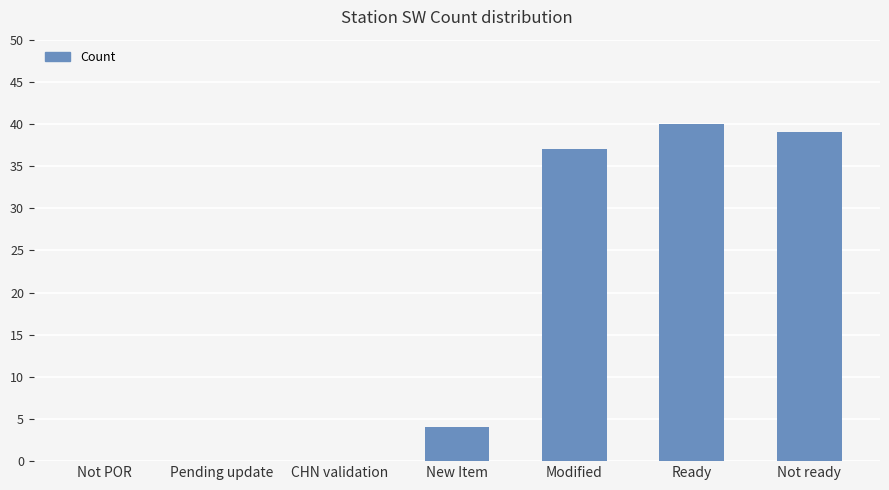

What is the sum of all values?

120